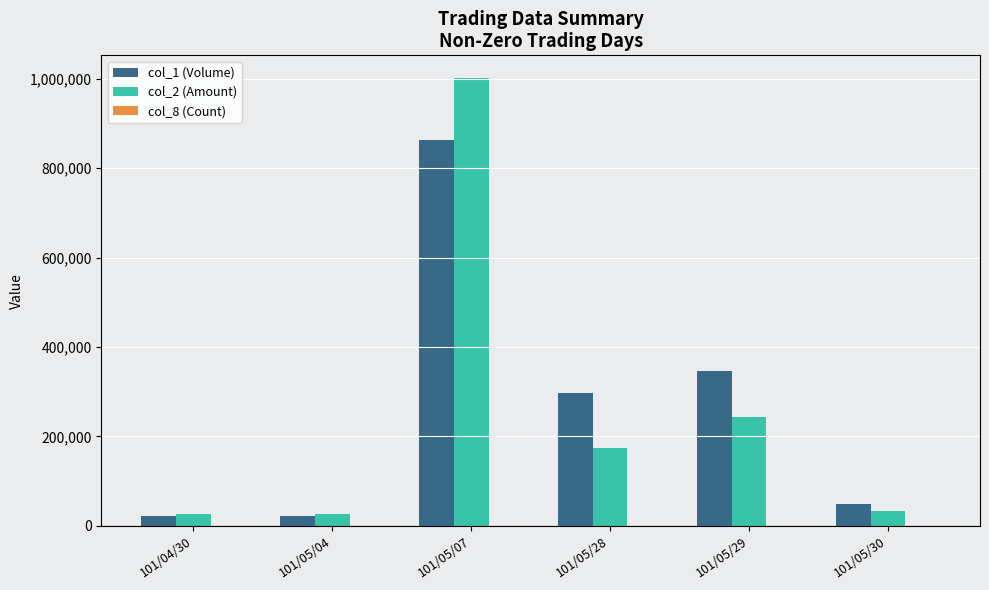

What is the total value across all series at 101/05/28?

472233